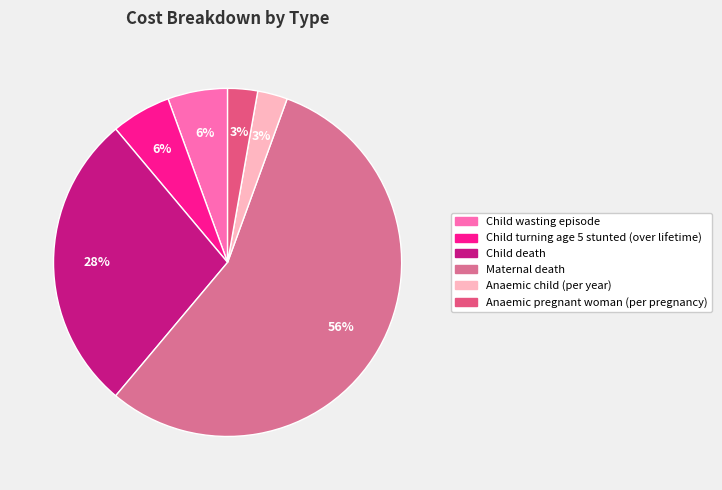

How many slices are in this pie chart?

6